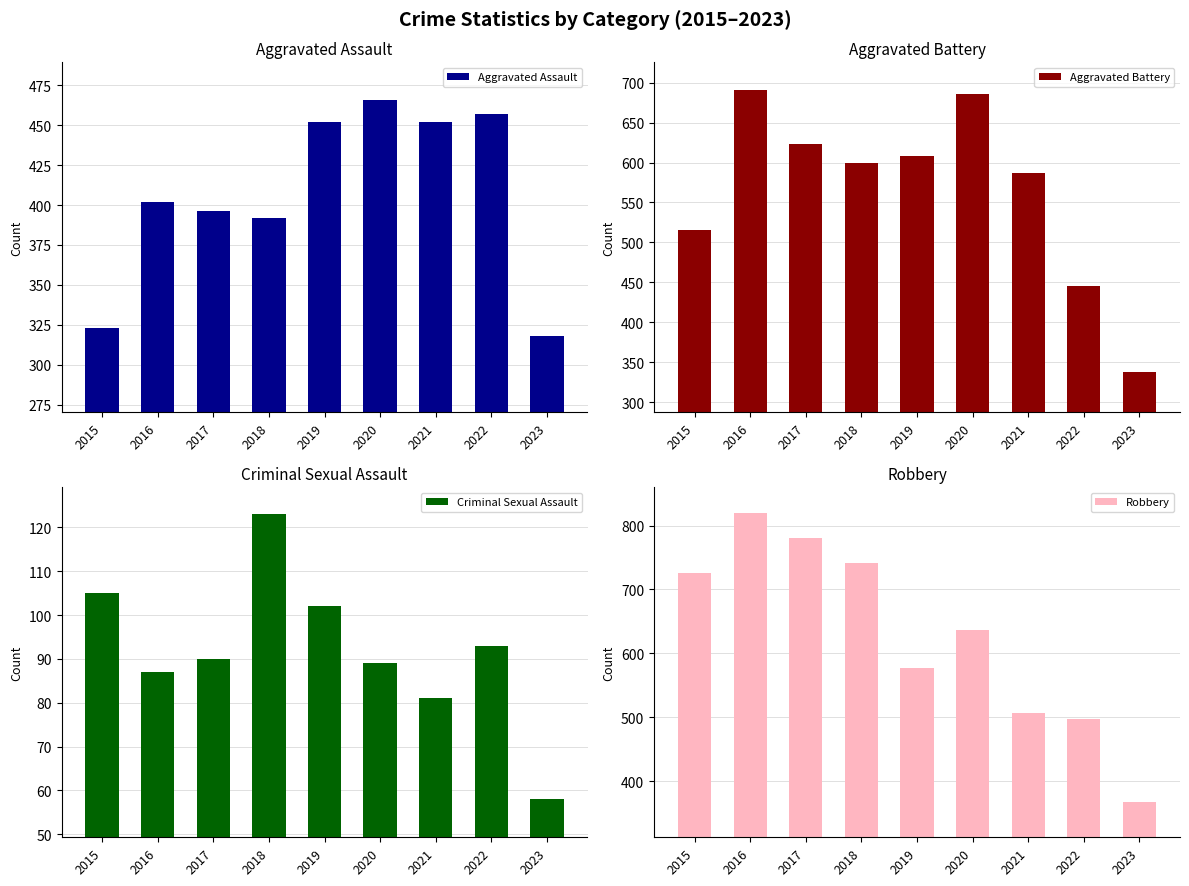

How many bars are there in total?

36